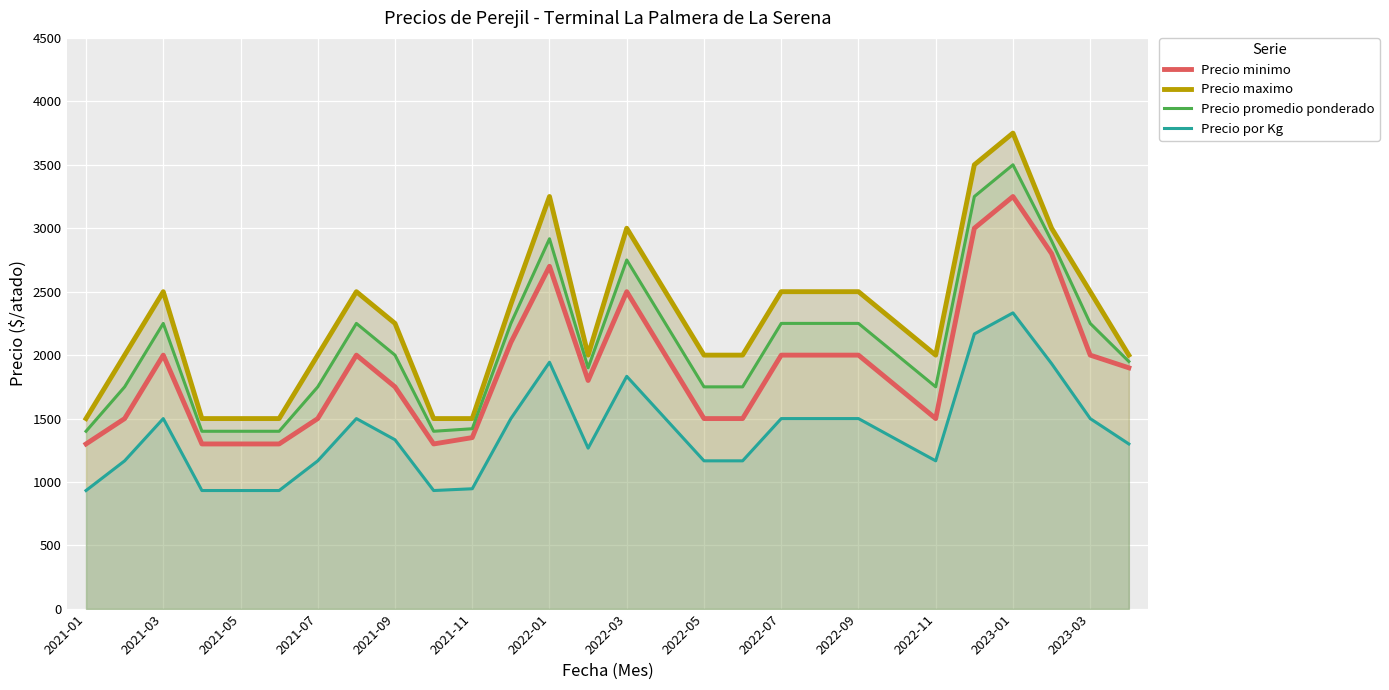

True or false: Precio por Kg and Precio maximo cross at least once.

False